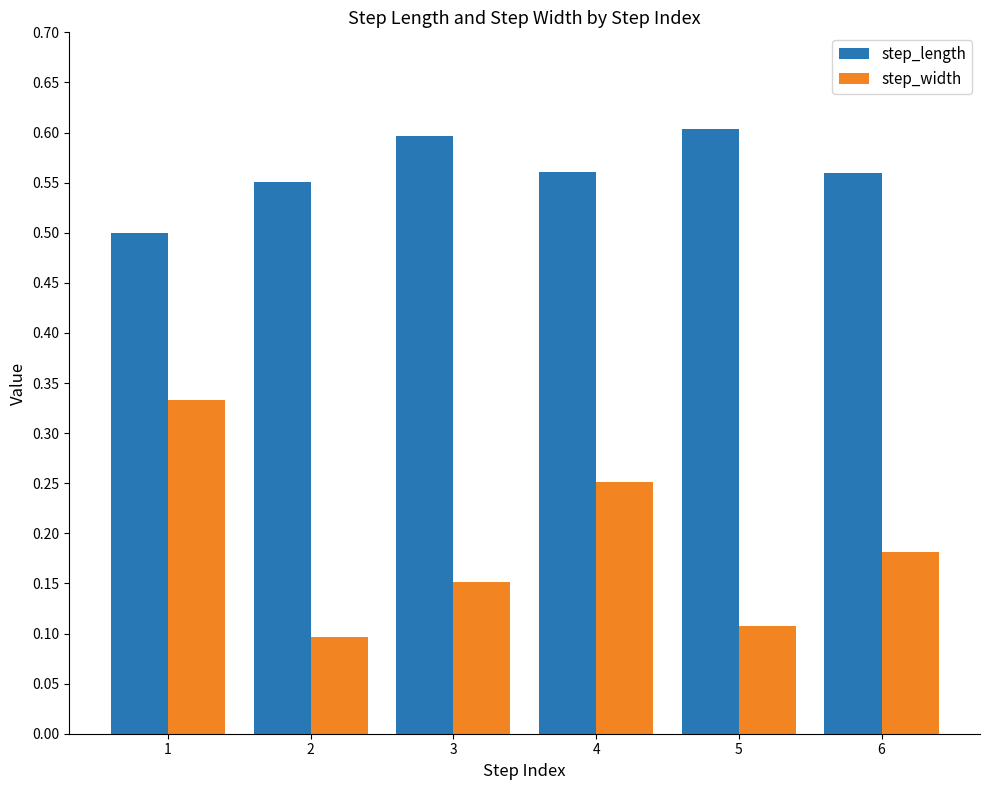

List the series in order of their peak value, lowest first.

step_width, step_length